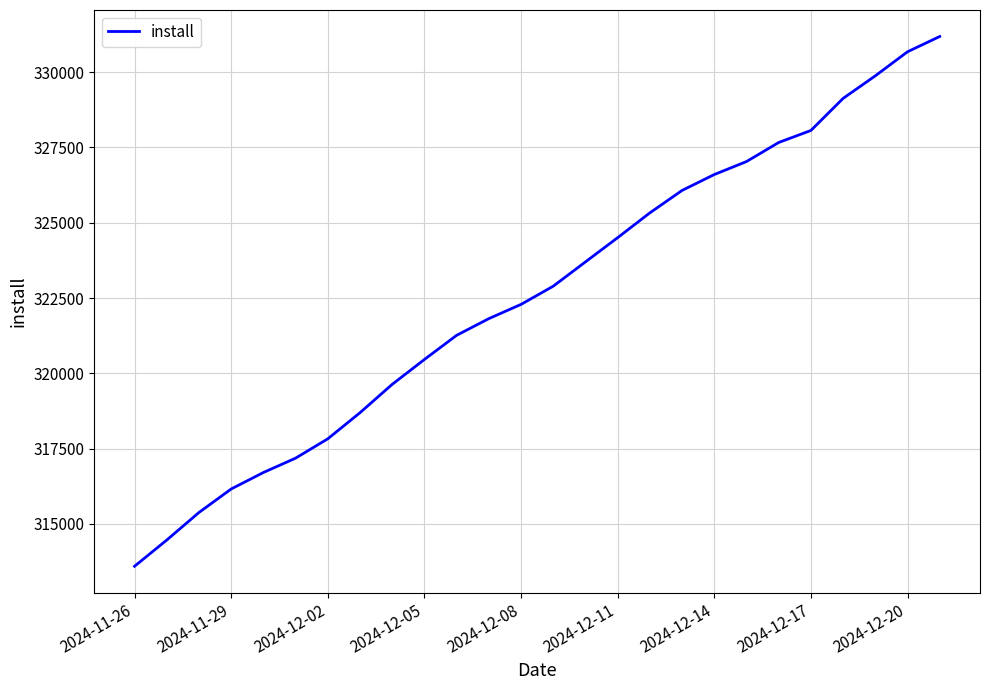

What is the minimum value shown in the chart?

313596